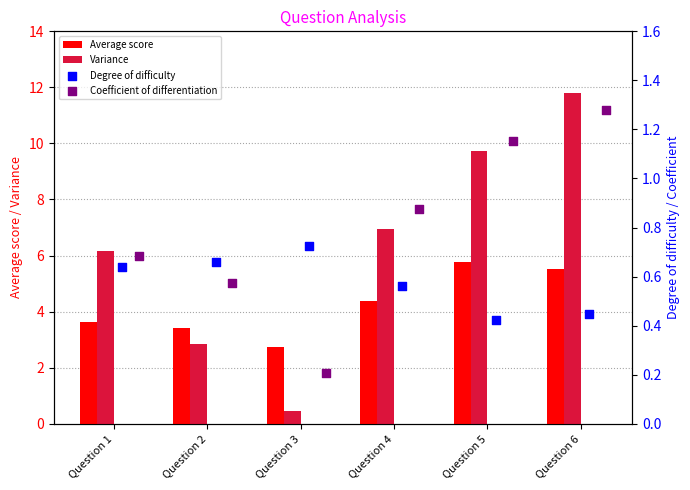

Which series has the largest total across all categories?

Variance